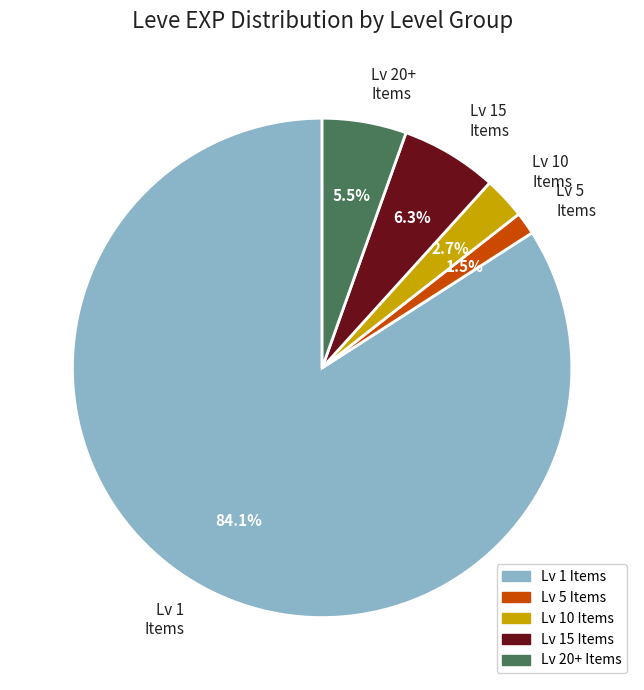

Does any single category account for the majority?

Yes